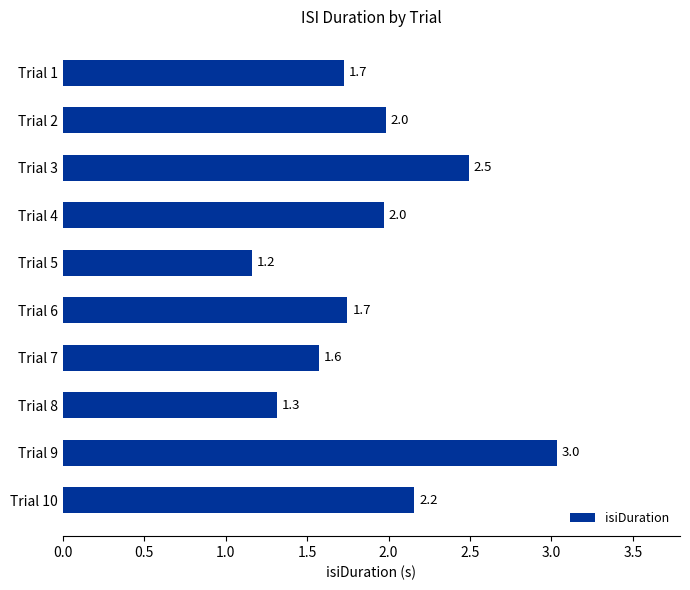

Does the chart contain any negative values?

No